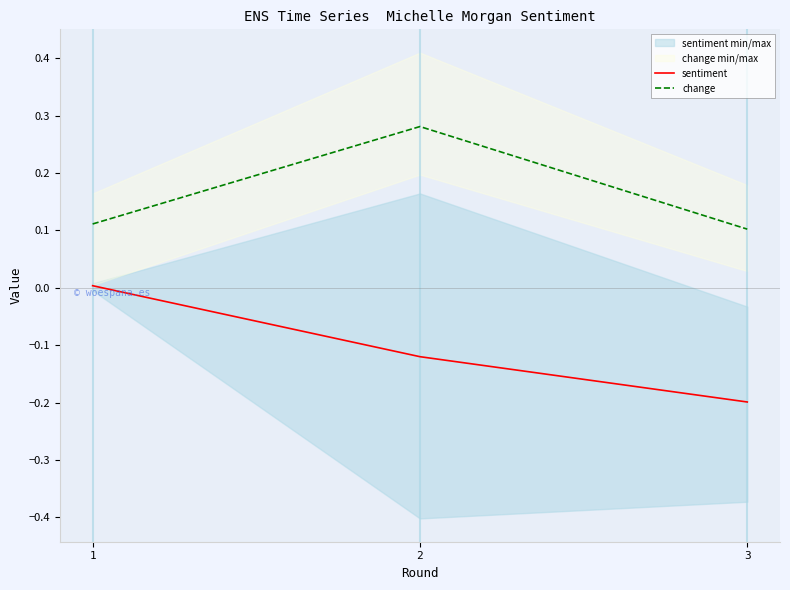

True or false: change has a value of 0.0 at 1.

False